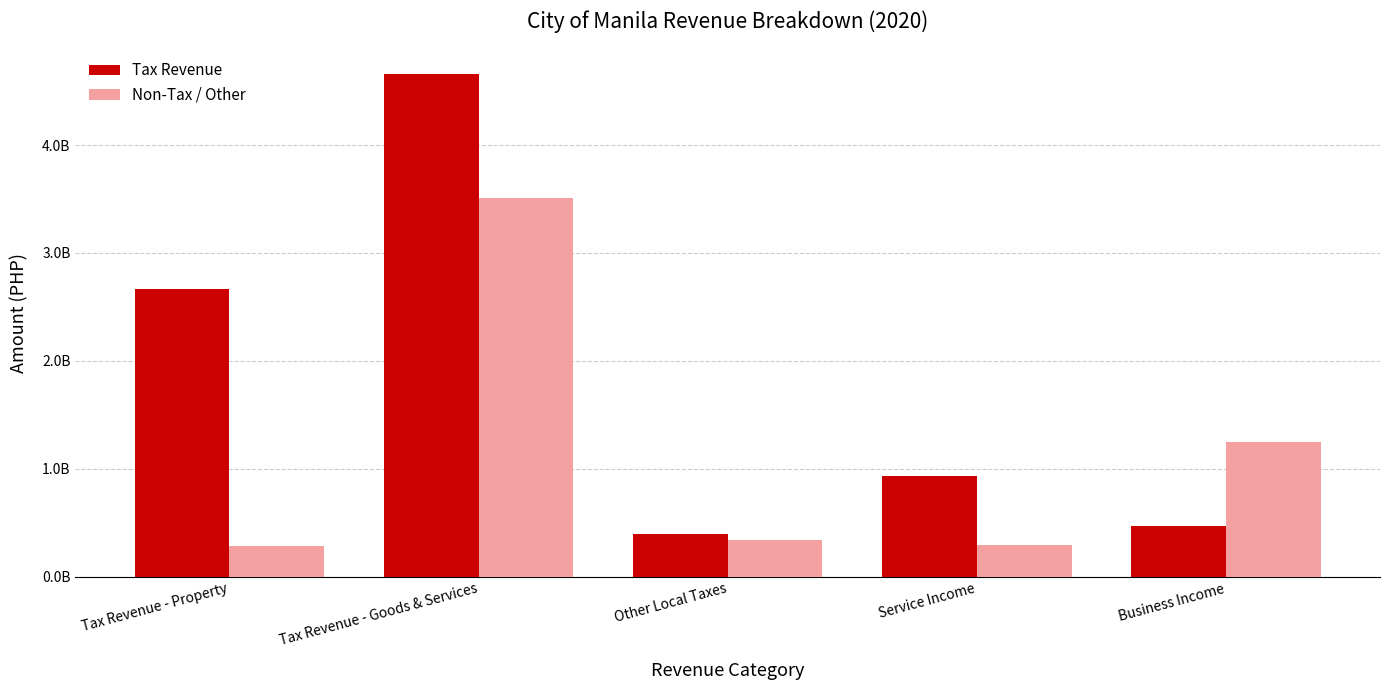

What is the maximum value shown in the chart?

4661069149